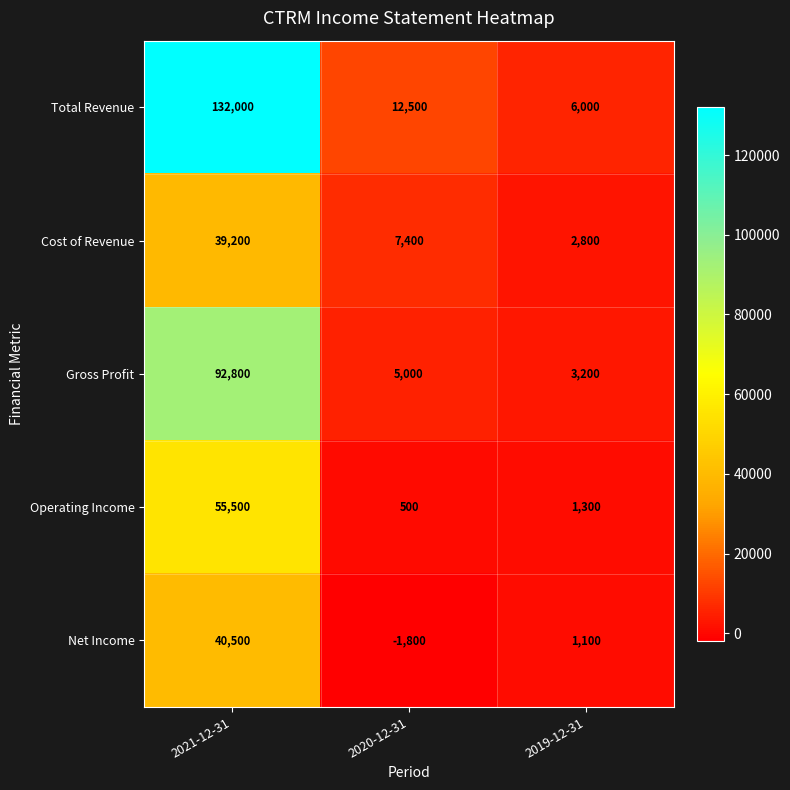

What is the sum of all Total Revenue values?

150500